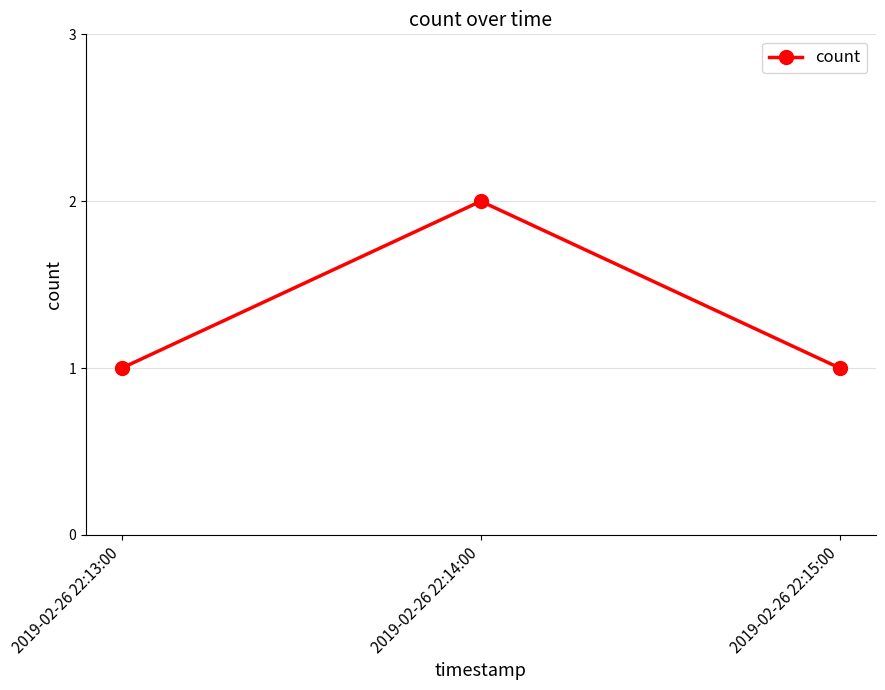

How many distinct data groups are displayed?

1